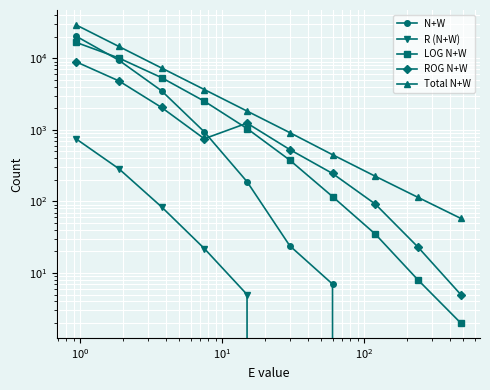

True or false: ROG N+W and LOG N+W cross at least once.

True